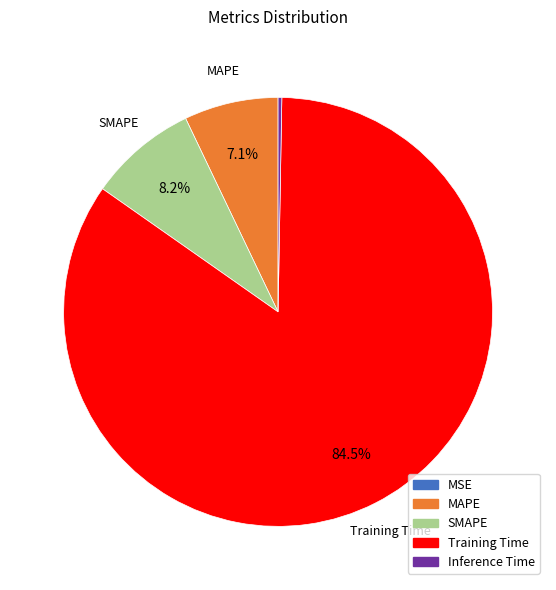

What is the largest slice in the pie chart?

Training Time